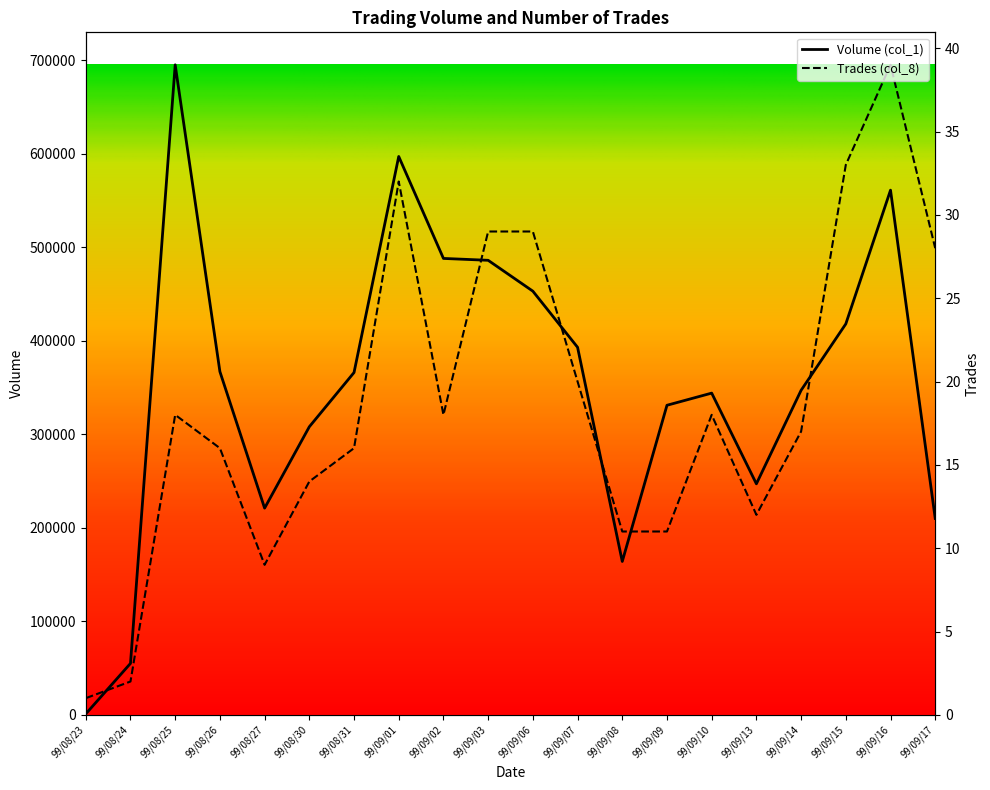

Rank the series at 99/09/13 from lowest to highest value.

Trades (col_8), Volume (col_1)